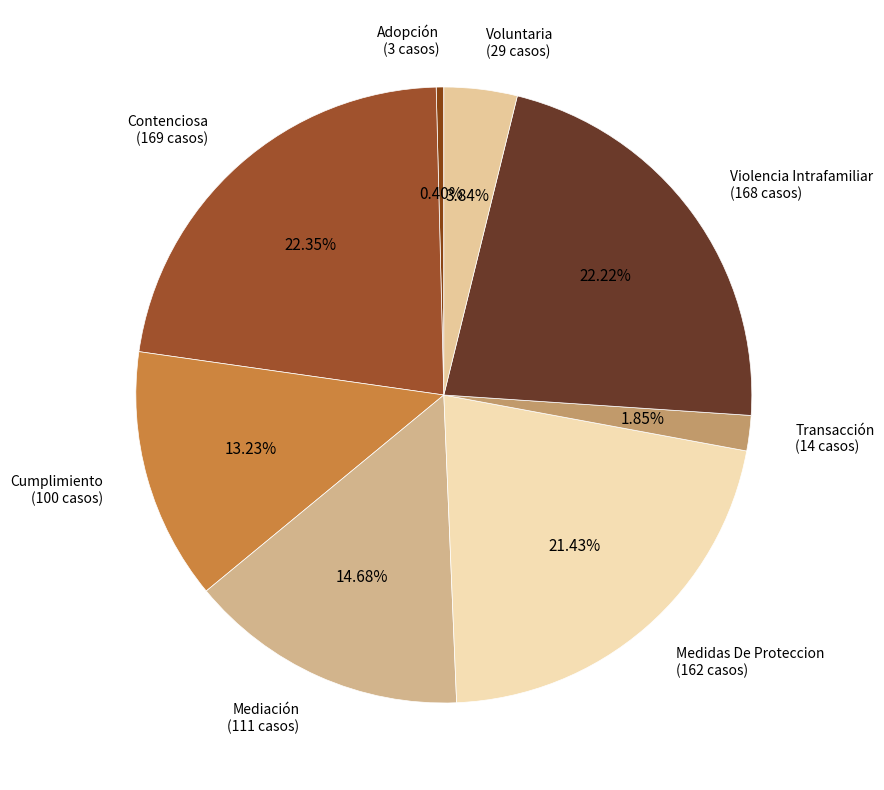

How many slices are in this pie chart?

8